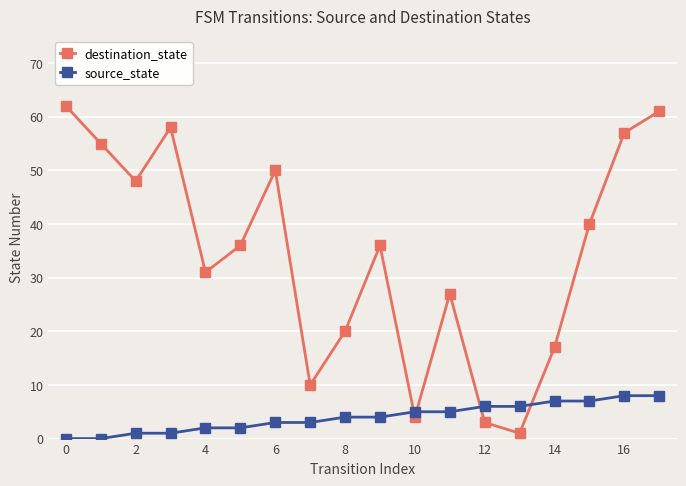

What is the sum of all source_state values?

72